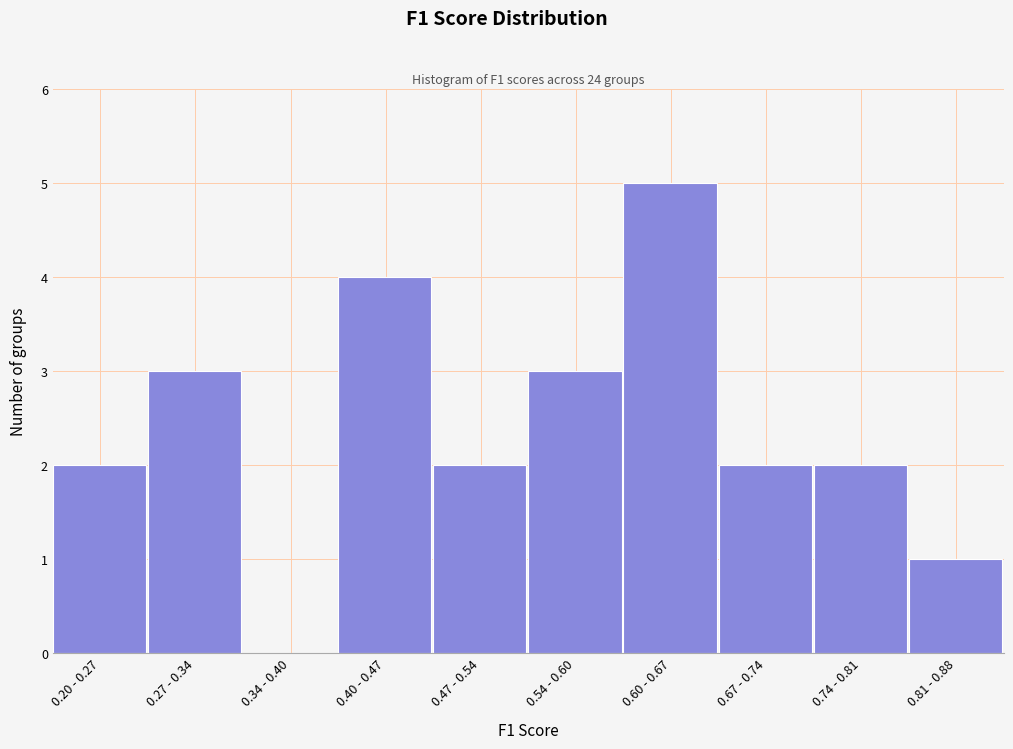

Reading left to right, transcribe all the data shown in this chart.

0.20 - 0.27=2	0.27 - 0.34=3	0.34 - 0.40=0	0.40 - 0.47=4	0.47 - 0.54=2	0.54 - 0.60=3	0.60 - 0.67=5	0.67 - 0.74=2	0.74 - 0.81=2	0.81 - 0.88=1